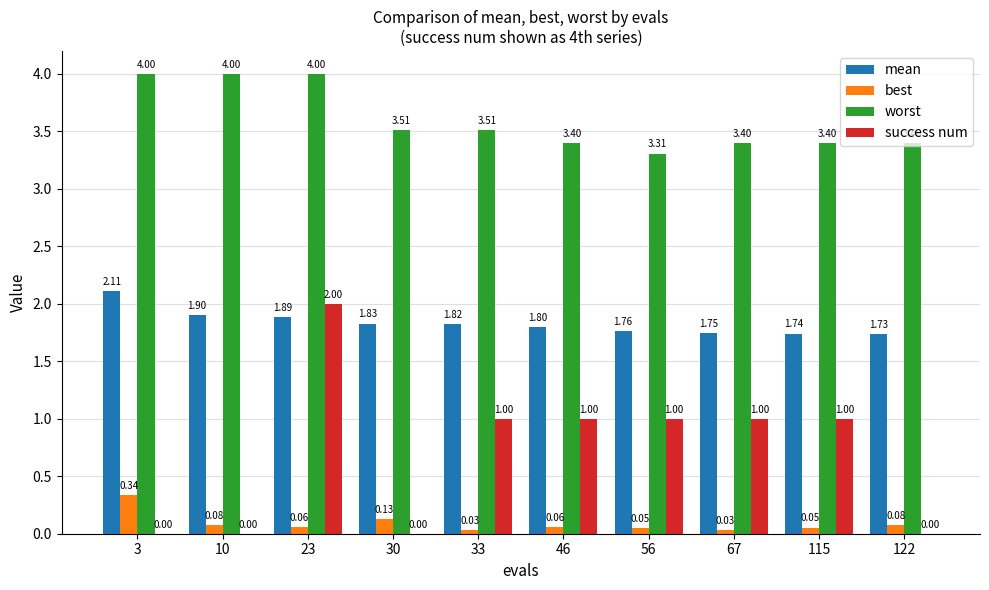

What is the sum of the worst values at 67 and 30?

6.9